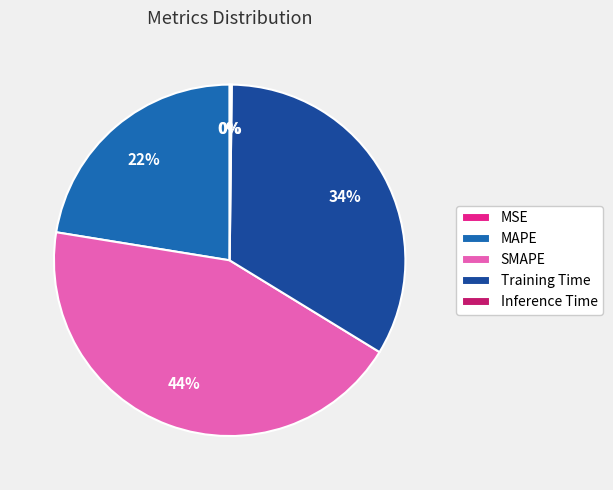

Which category has the biggest portion of the pie?

SMAPE